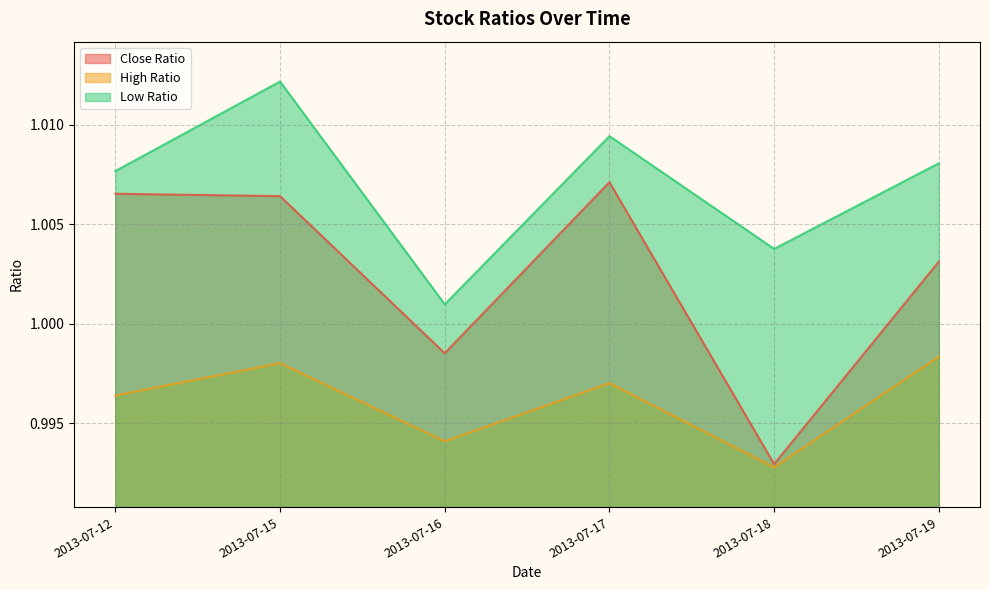

How many interior local peaks does the Close Ratio series have?

1